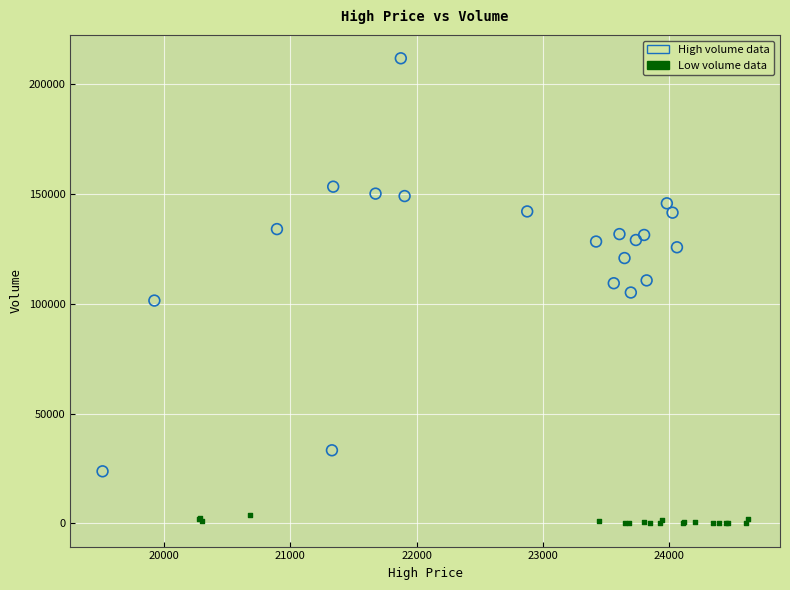

Which series has the widest spread of Y values?

High volume data